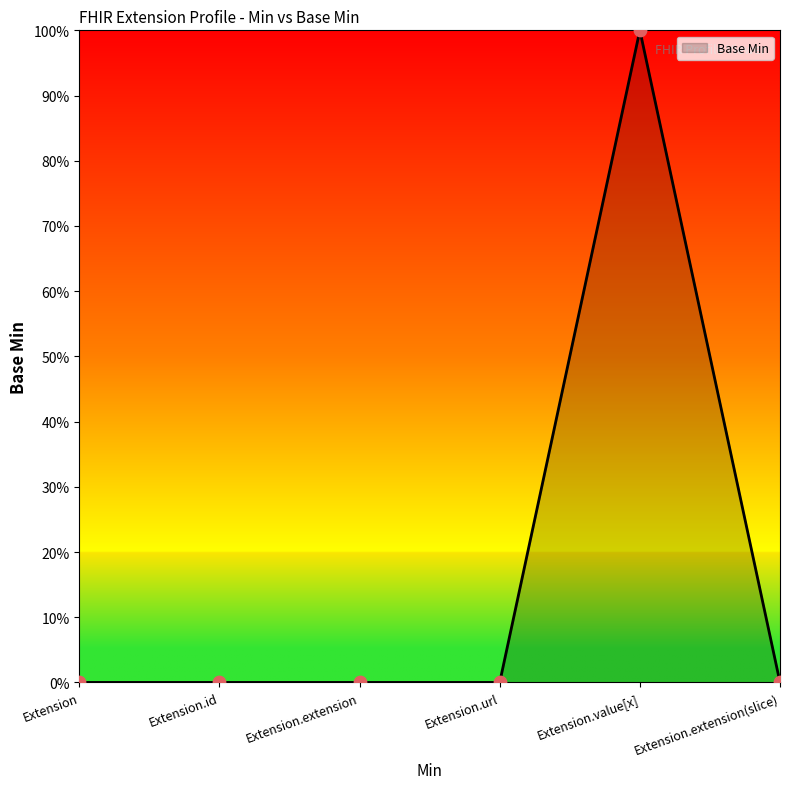

What is the change in value from Extension.url to Extension.value[x]?

+1